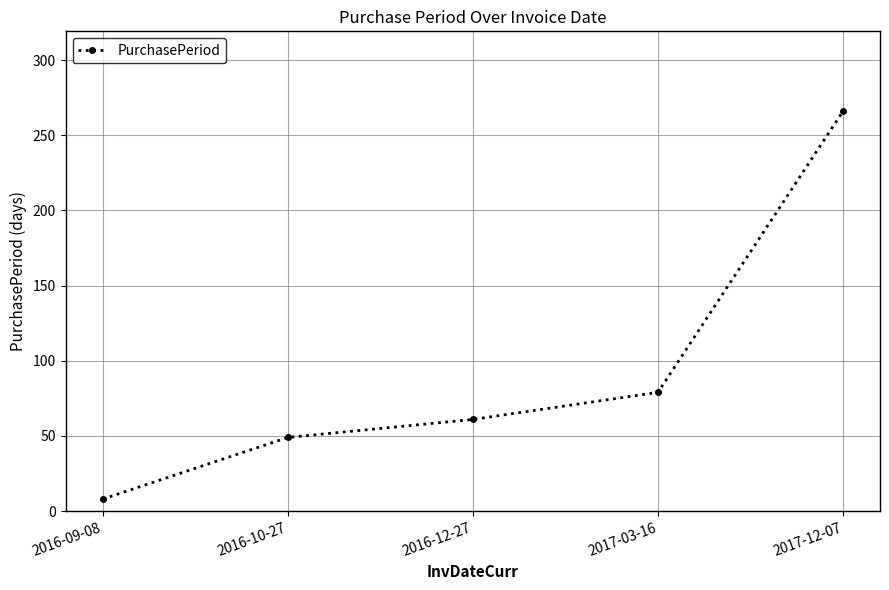

The value at 2016-12-27 is 84. True or false?

False